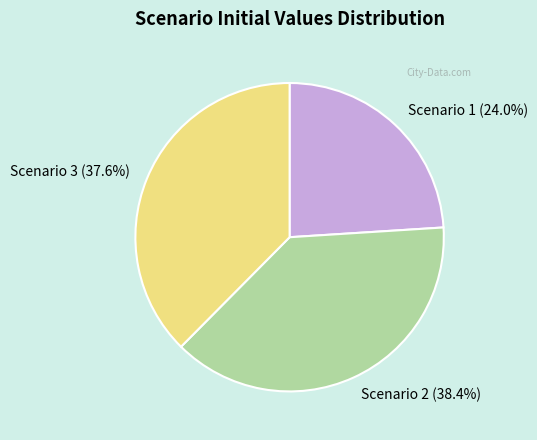

How many slices are in this pie chart?

3